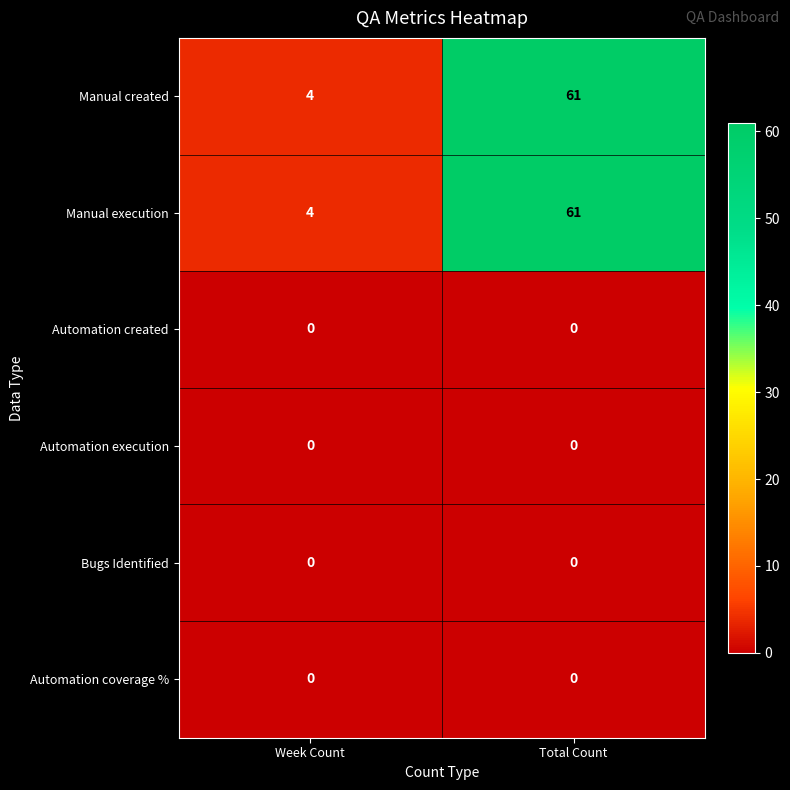

What is the spread (max minus min) of values at Total Count?

61